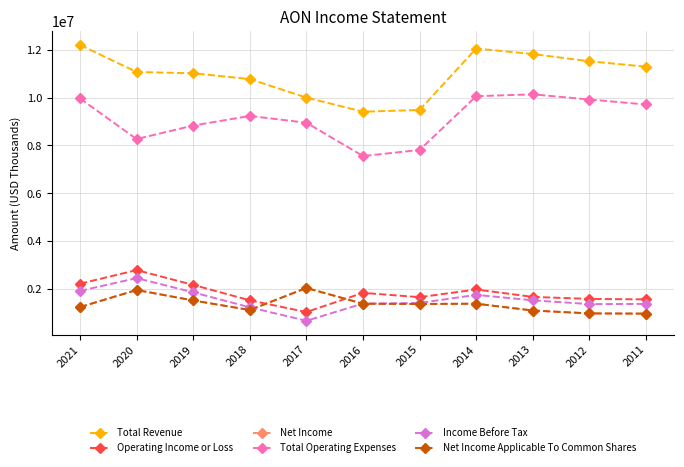

What is the average value of the Operating Income or Loss series?

1833091